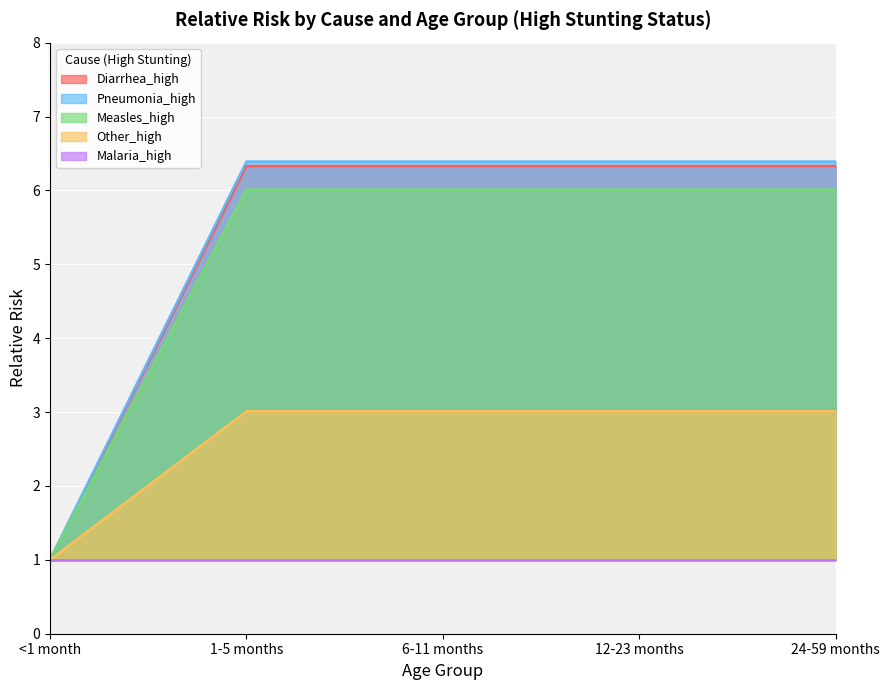

Rank the series at <1 month from lowest to highest value.

Diarrhea_high, Pneumonia_high, Measles_high, Other_high